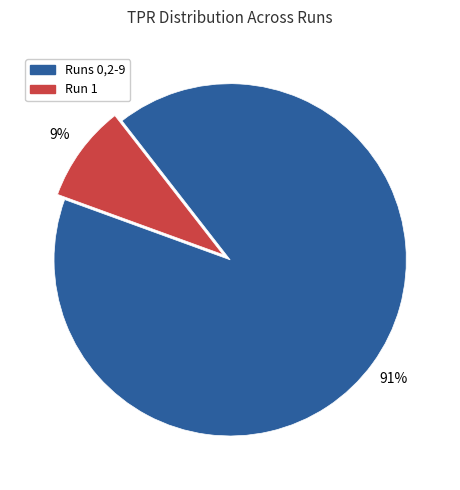

What is the smallest slice in the pie chart?

Run 1